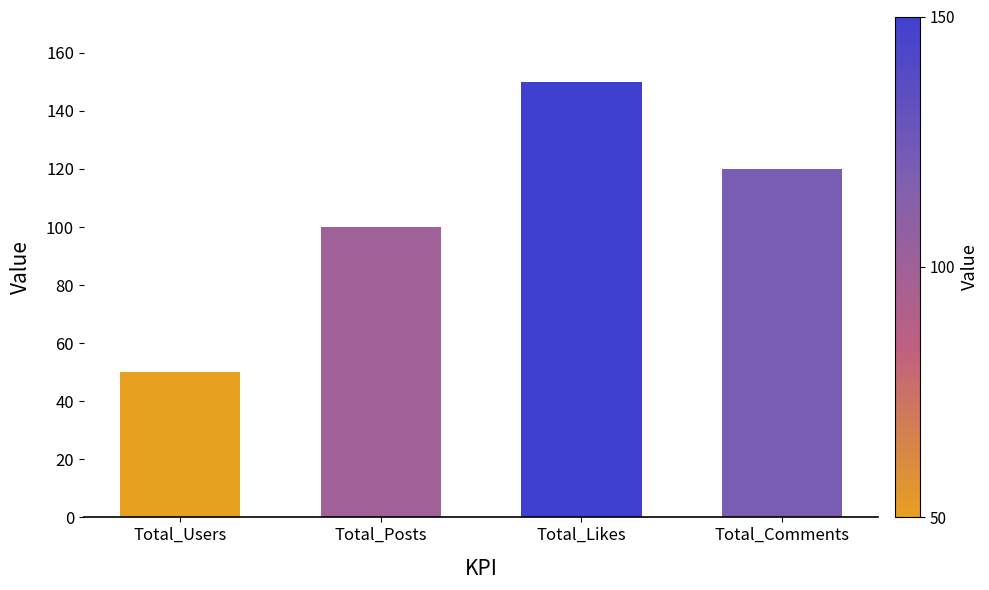

Reading left to right, transcribe all the data shown in this chart.

50	100	150	120